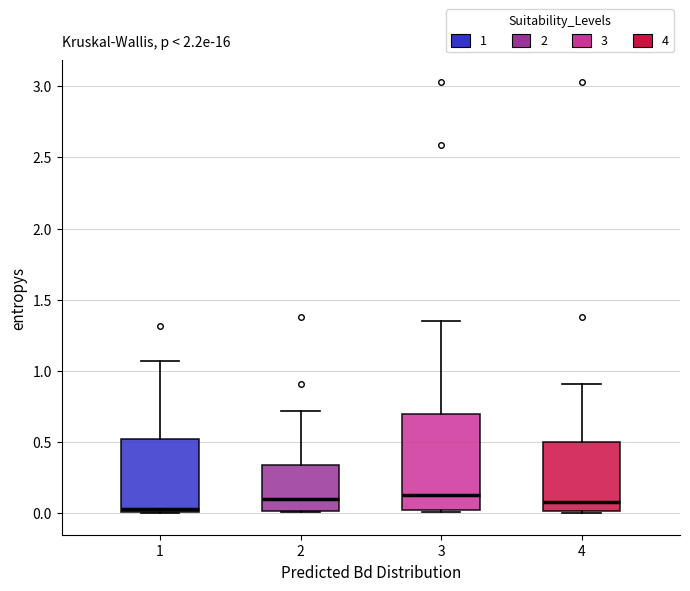

Where is the lower edge of the box at x = 2 on the y-axis? The values are not printed on the chart, so give them approximately, as read against the axis.

0.00